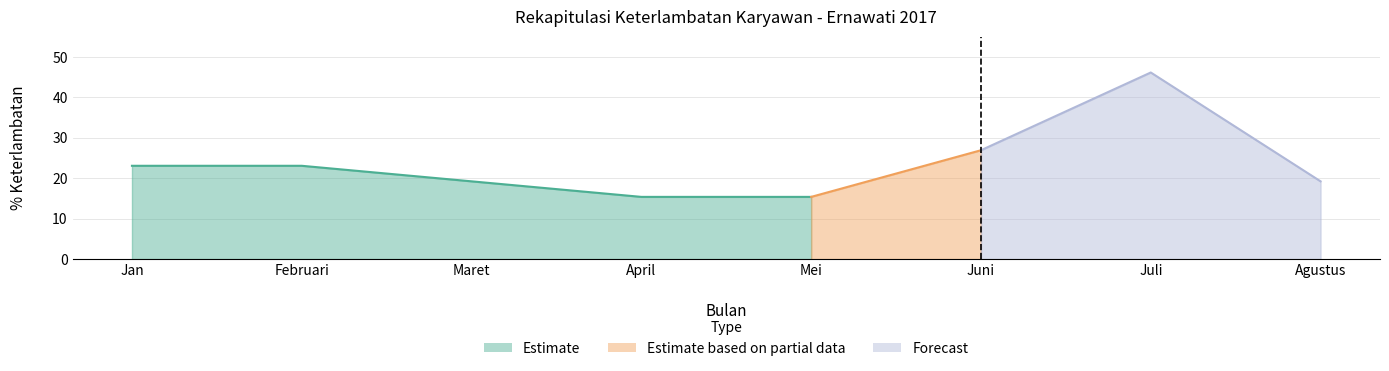

What is the greatest value displayed?

46.2